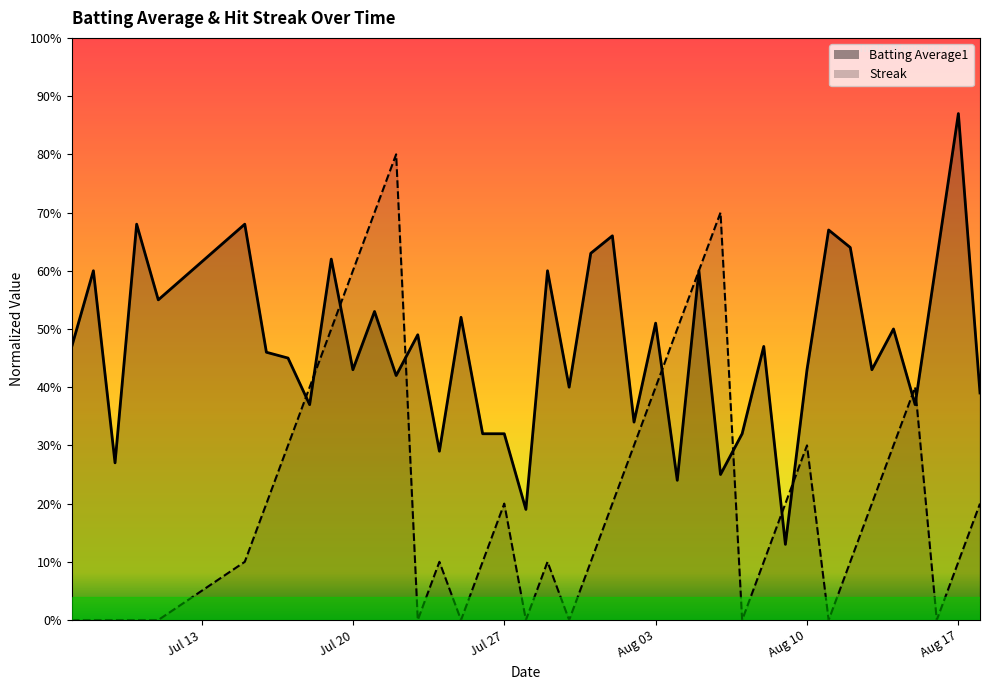

Count the Batting Average1 values in the range 0 to 1.

40